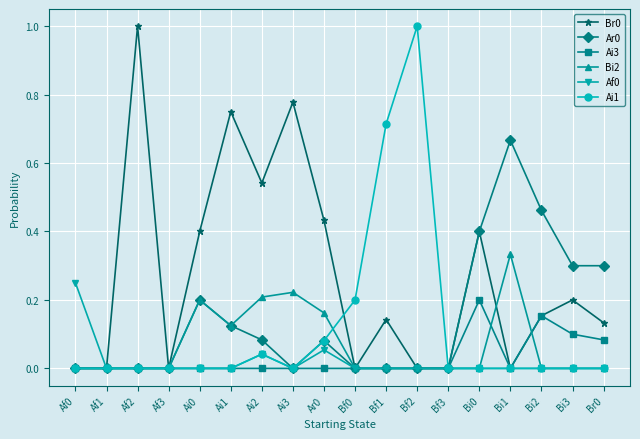

Between Ar0 and Bf1, which series saw the biggest shift?

Ai1